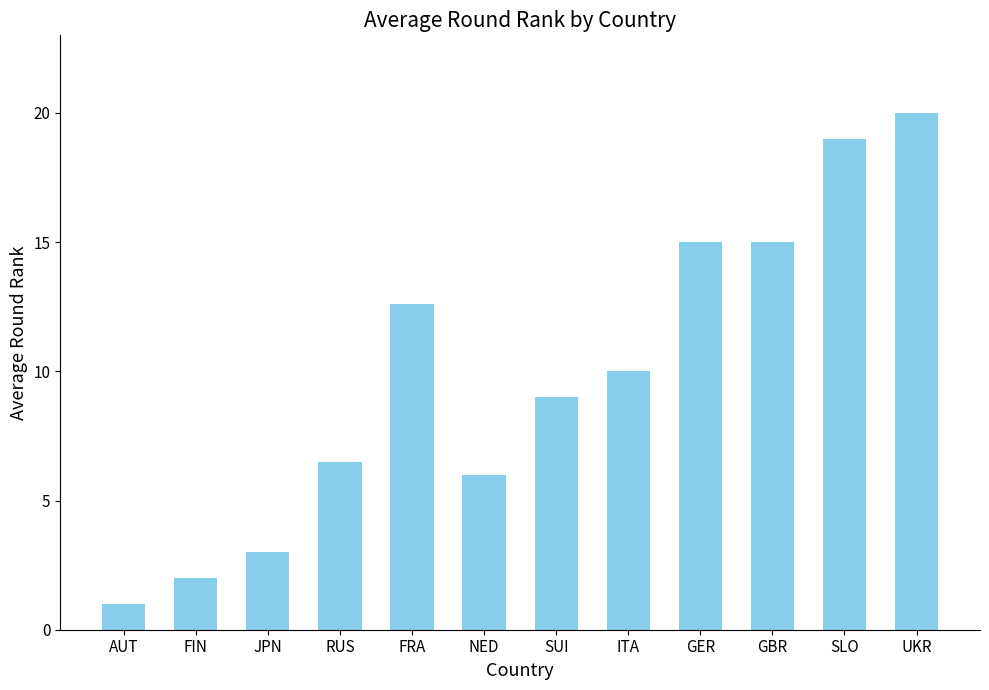

Is it true that the value at ITA is 10.0?

True